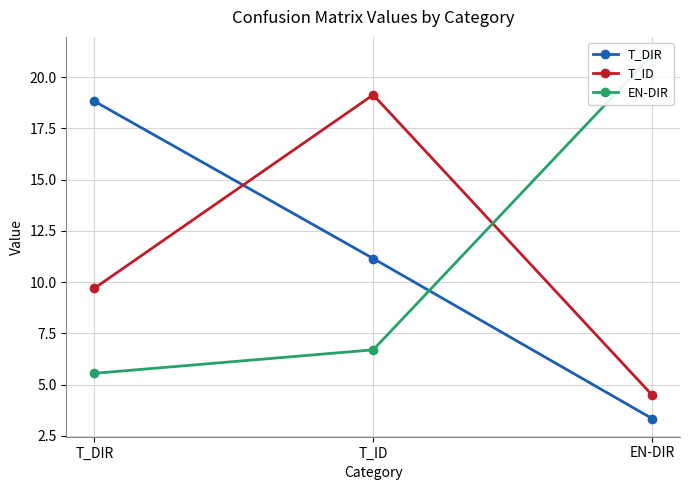

List the series in order of their peak value, highest first.

EN-DIR, T_ID, T_DIR